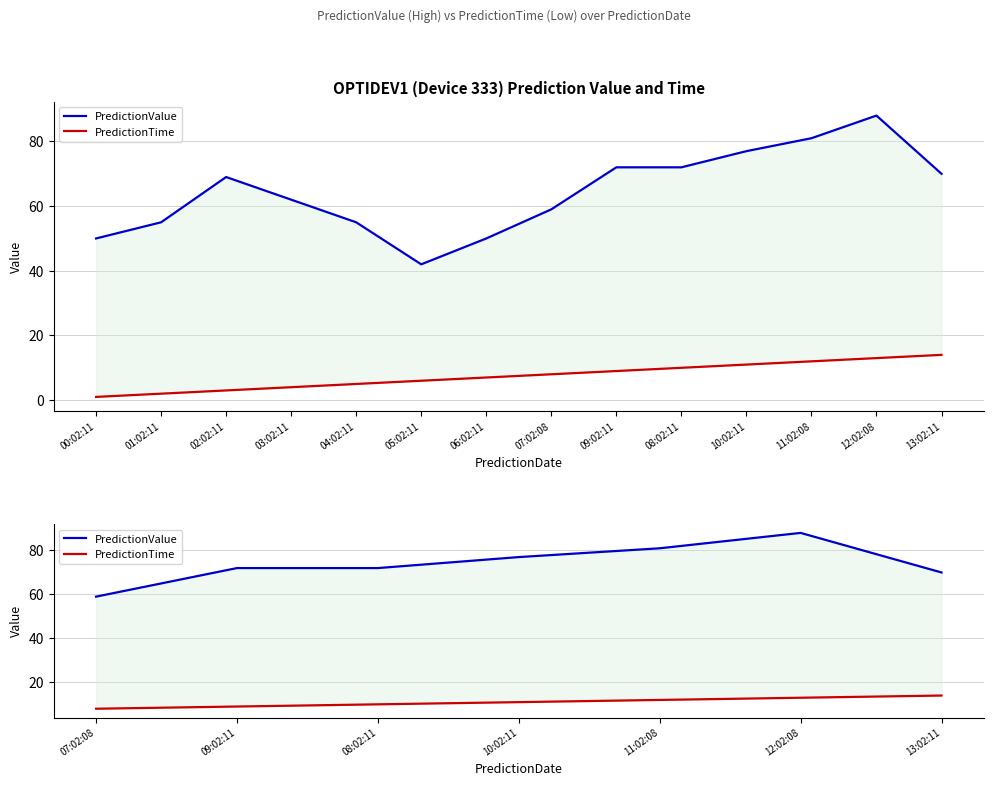

Rank the series at 08:02:11 from lowest to highest value.

PredictionTime, PredictionValue